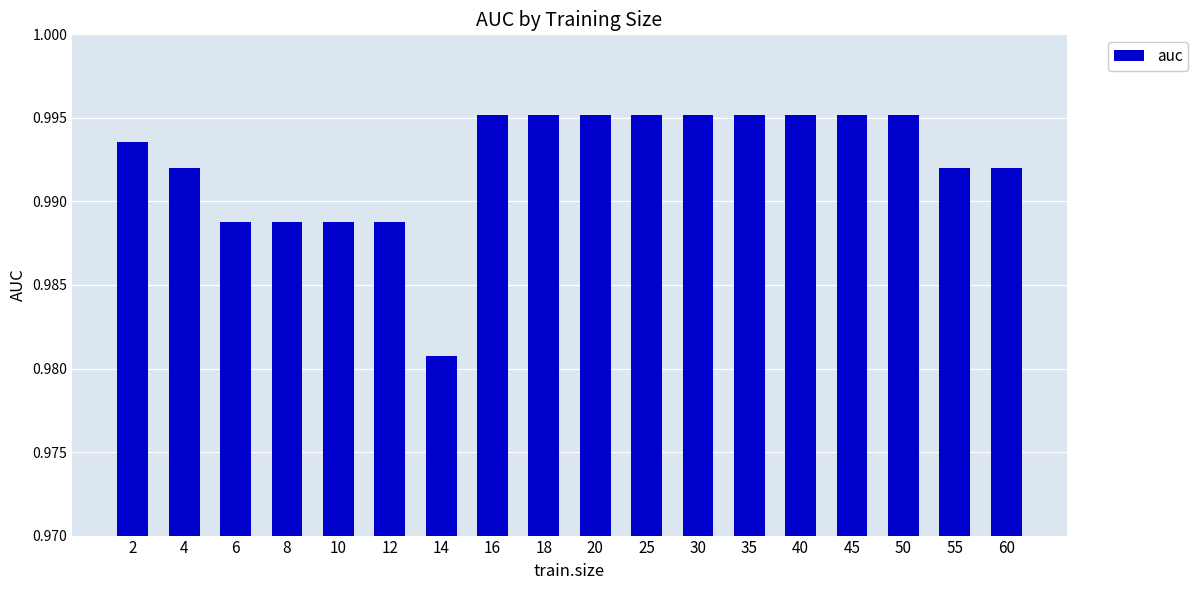

Is it true that the value at 25 is 0.2?

False